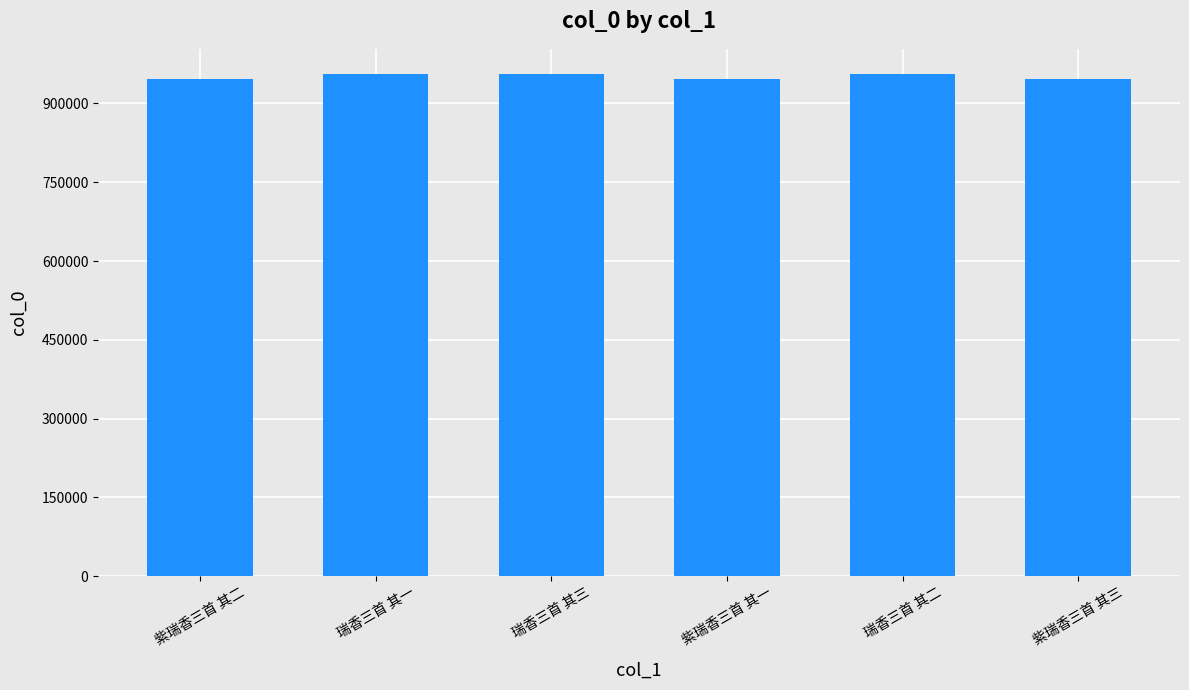

Read the value at 瑞香三首 其一.

956229